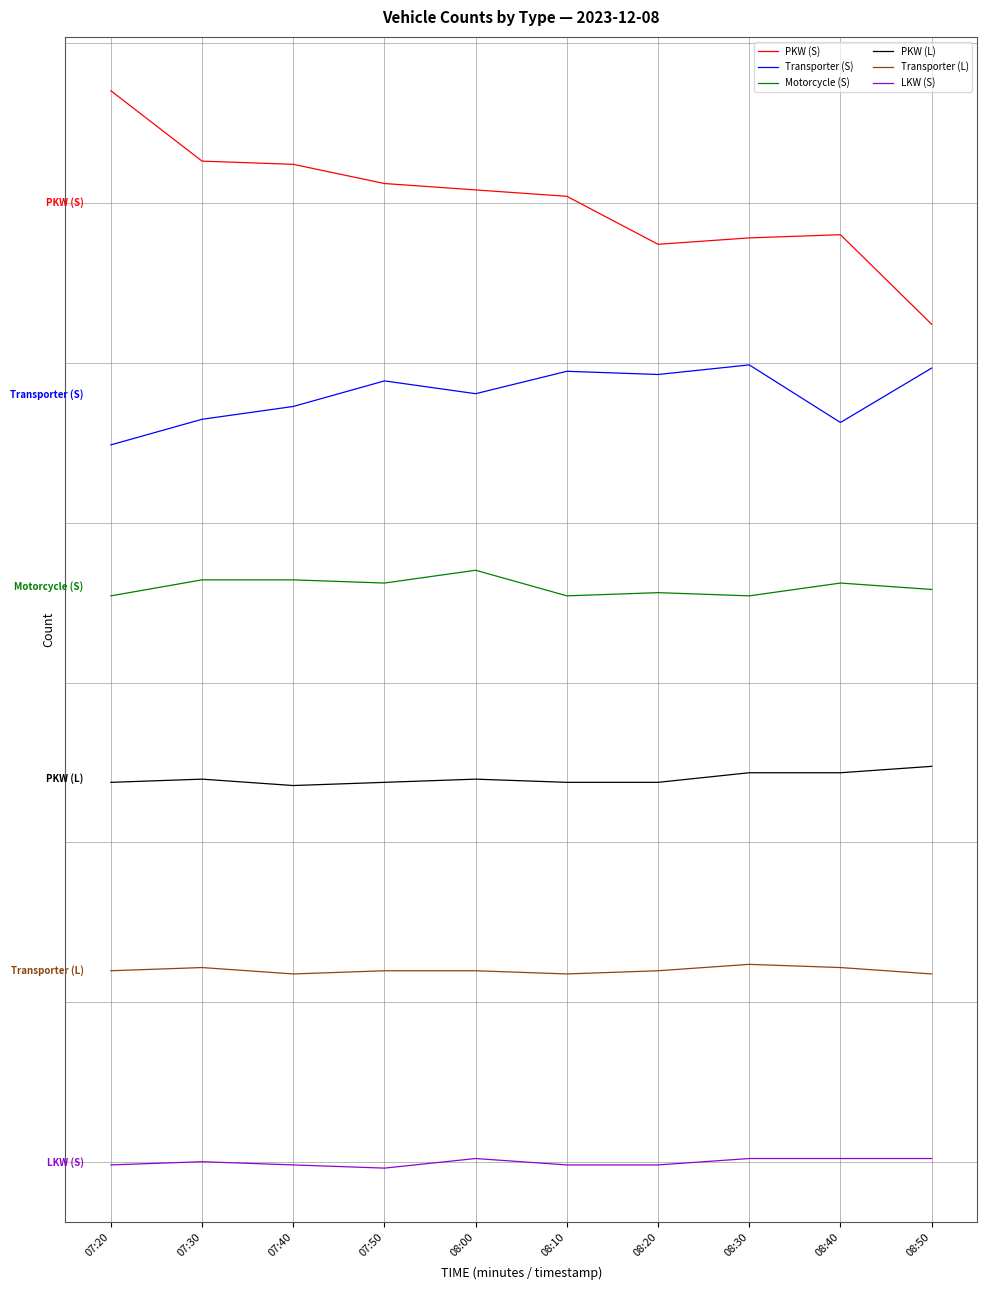

Does the chart display data point markers on the line(s)?

No